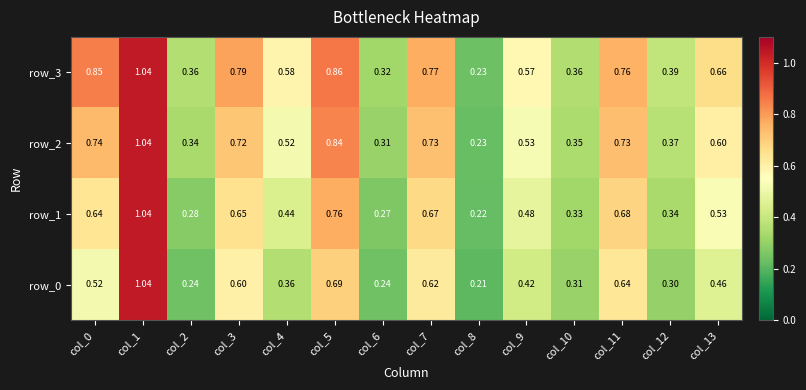

Is the value of row_2 at col_10 greater than the value of row_1 at col_9?

No